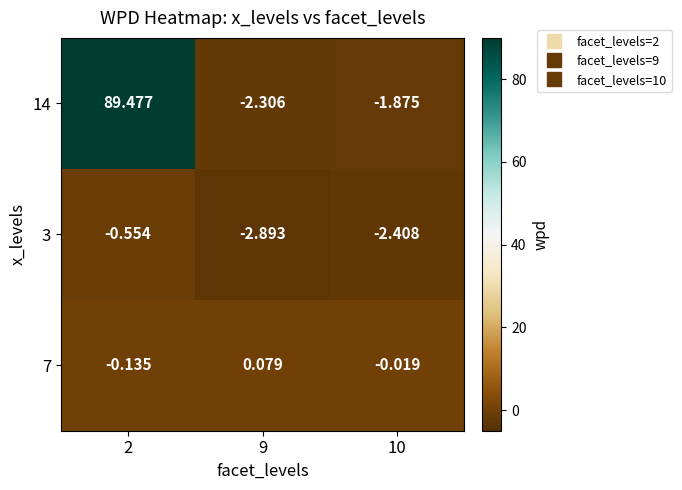

How many categories are shown in the chart?

3